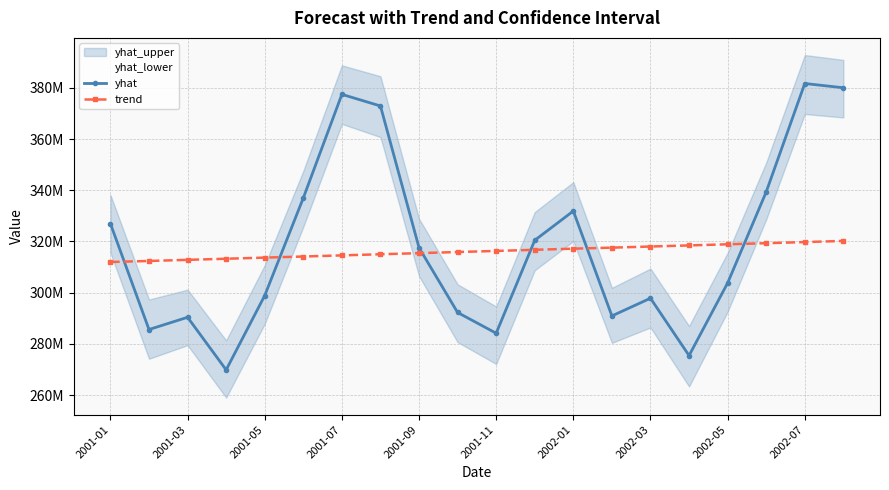

After their last crossing, which series has the higher values: trend or yhat?

yhat